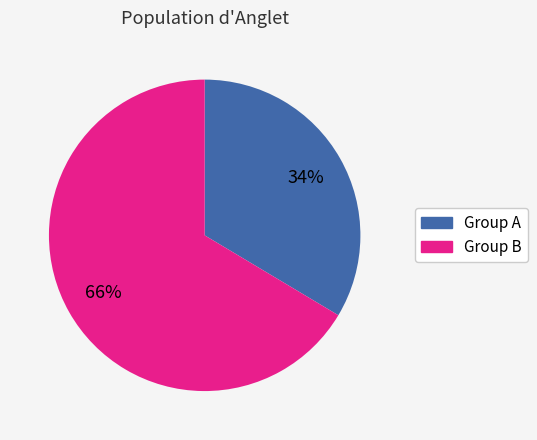

Does any single category account for the majority?

Yes